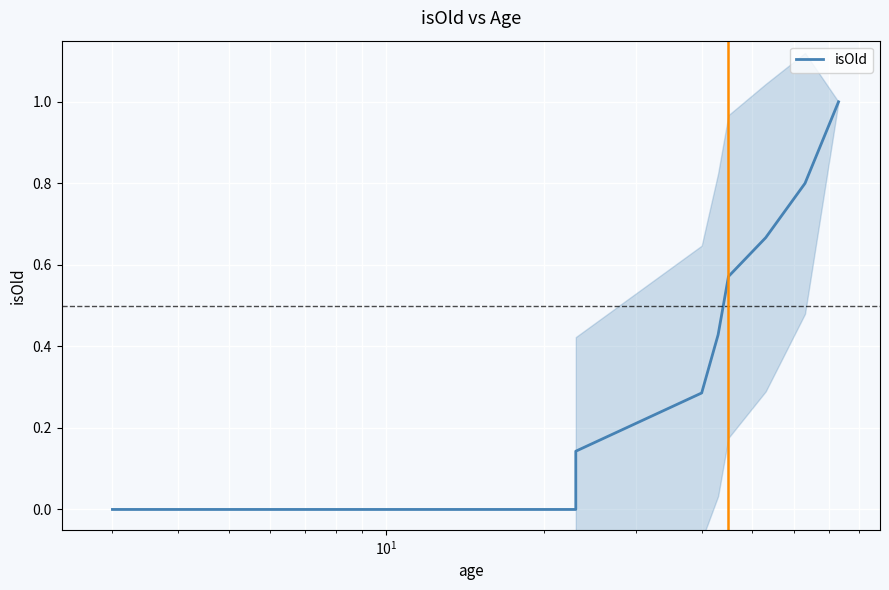

Reading right to left, extract all data points from this chart.

1.0	0.8	0.7	0.6	0.4	0.3	0.1	0.0	0.0	0.0	0.0	0.0